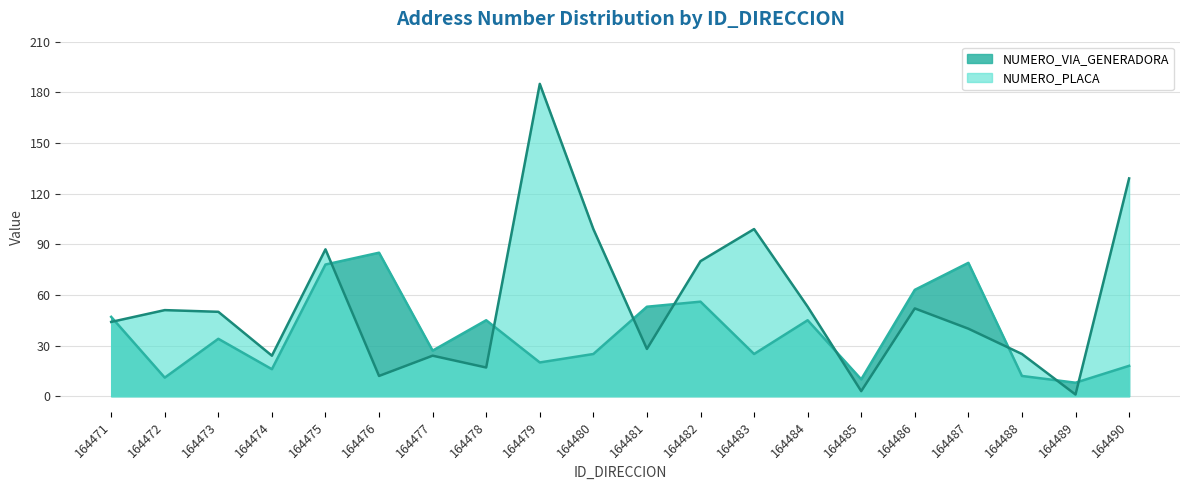

True or false: NUMERO_PLACA has more than 1 interior local peaks.

True